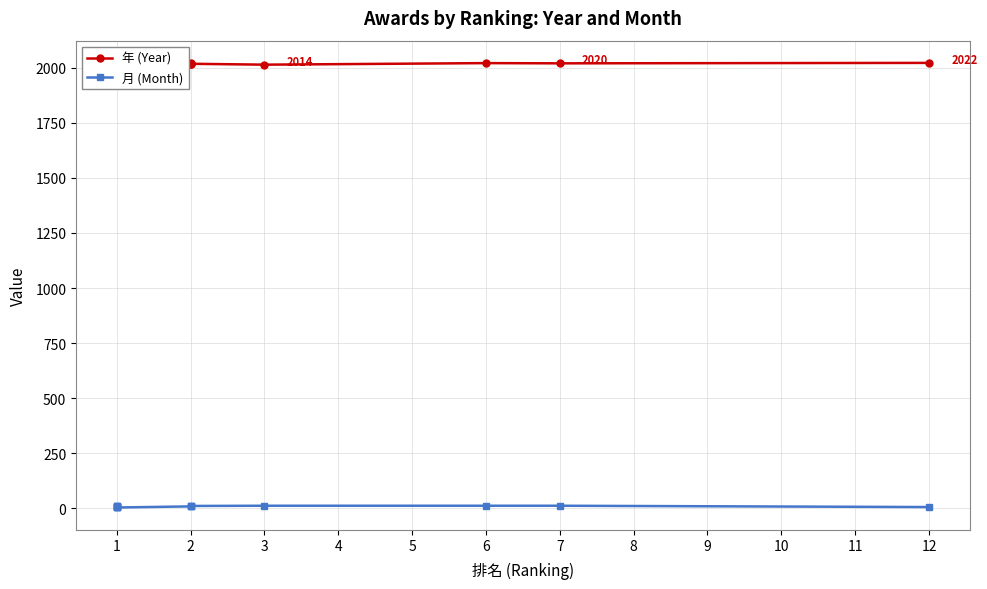

What is the average value of the 年 (Year) series?

2019